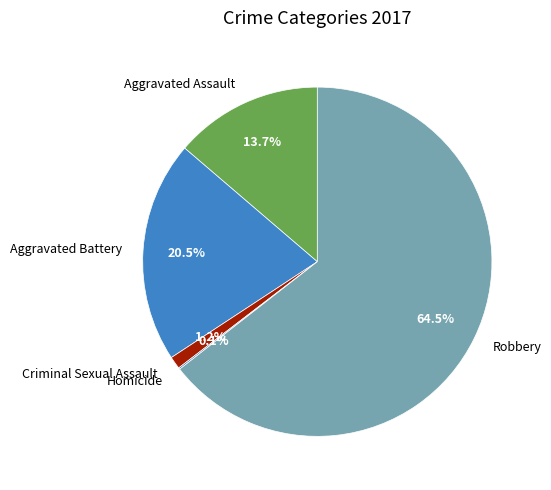

What percentage is NOT represented by Criminal Sexual Assault?

98.8%